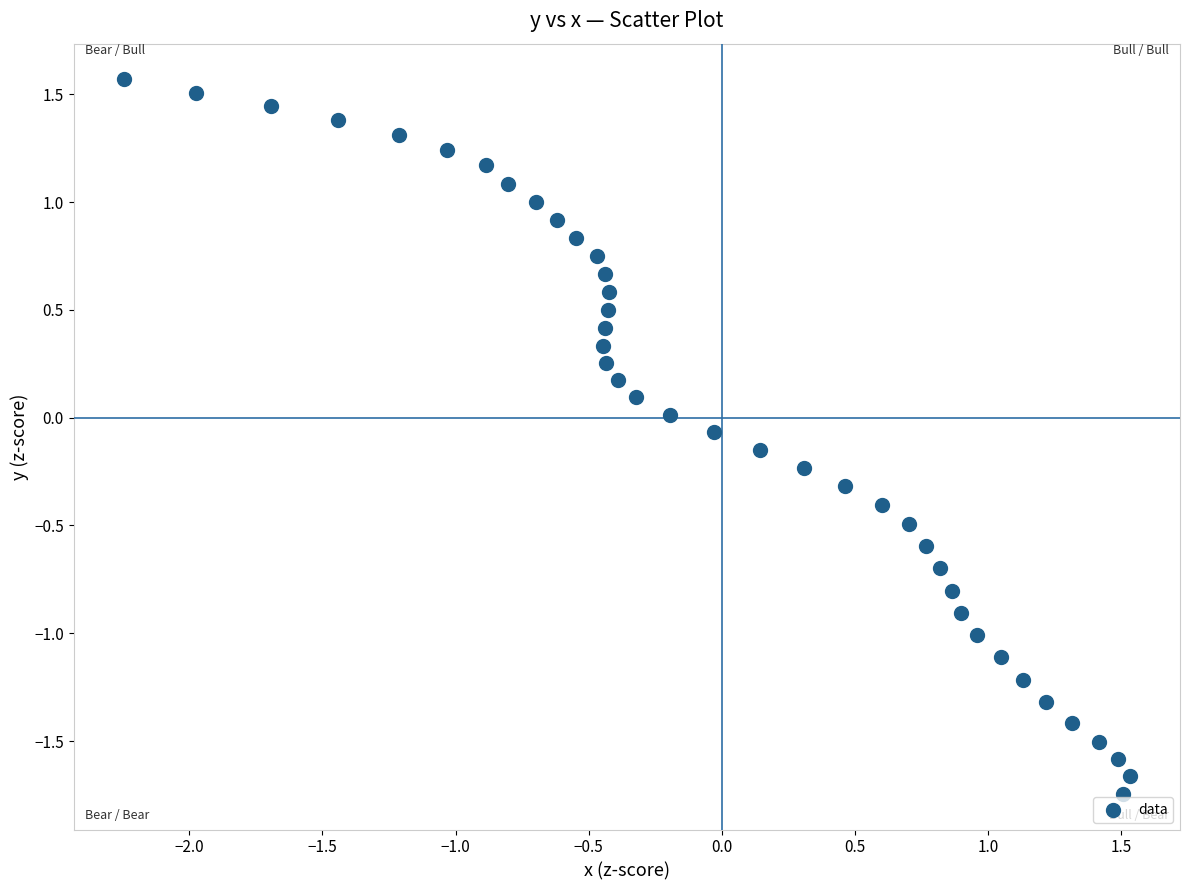

What is the range of Y values (max minus min)?

3.3